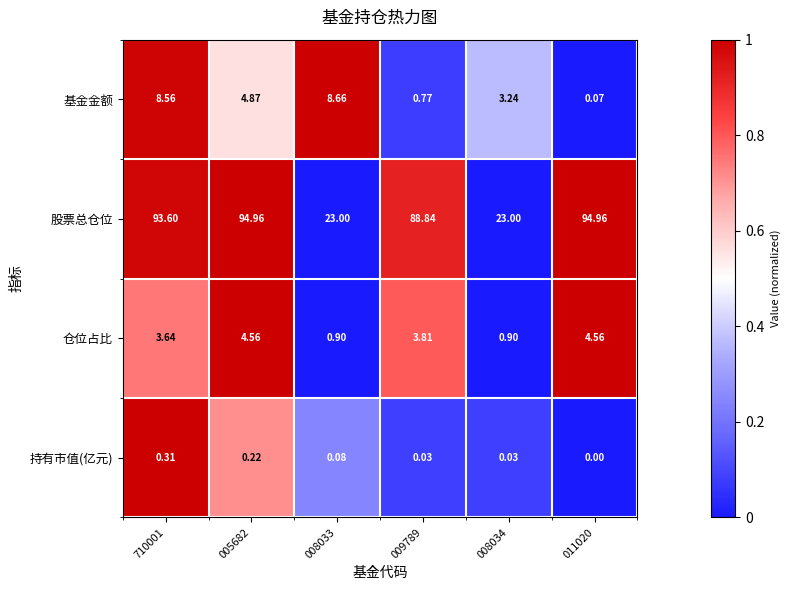

List the series in order of their peak value, lowest first.

持有市值(亿元), 仓位占比, 基金金额, 股票总仓位